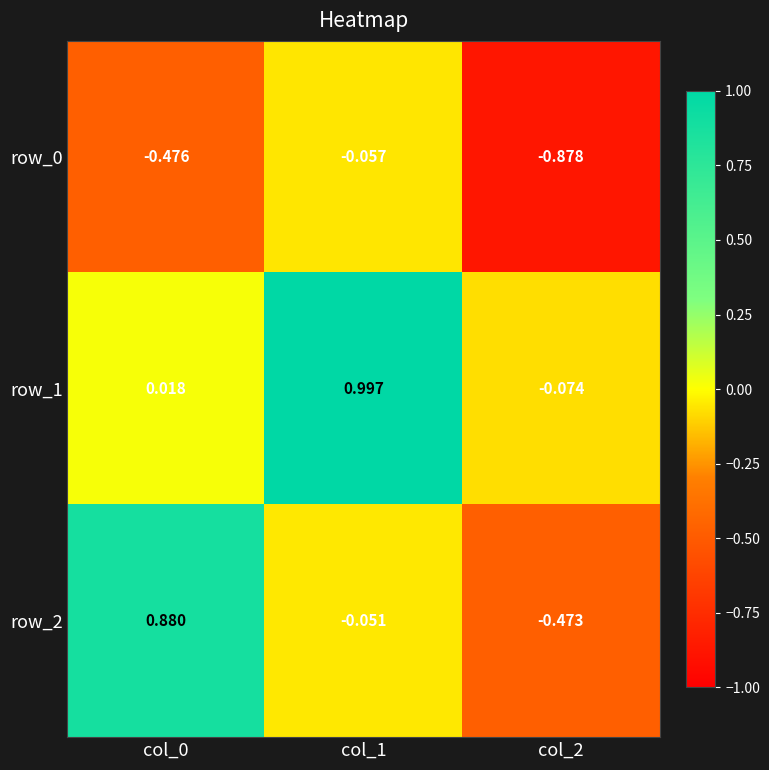

Is the value of row_0 at col_0 greater than the value of row_1 at col_2?

No